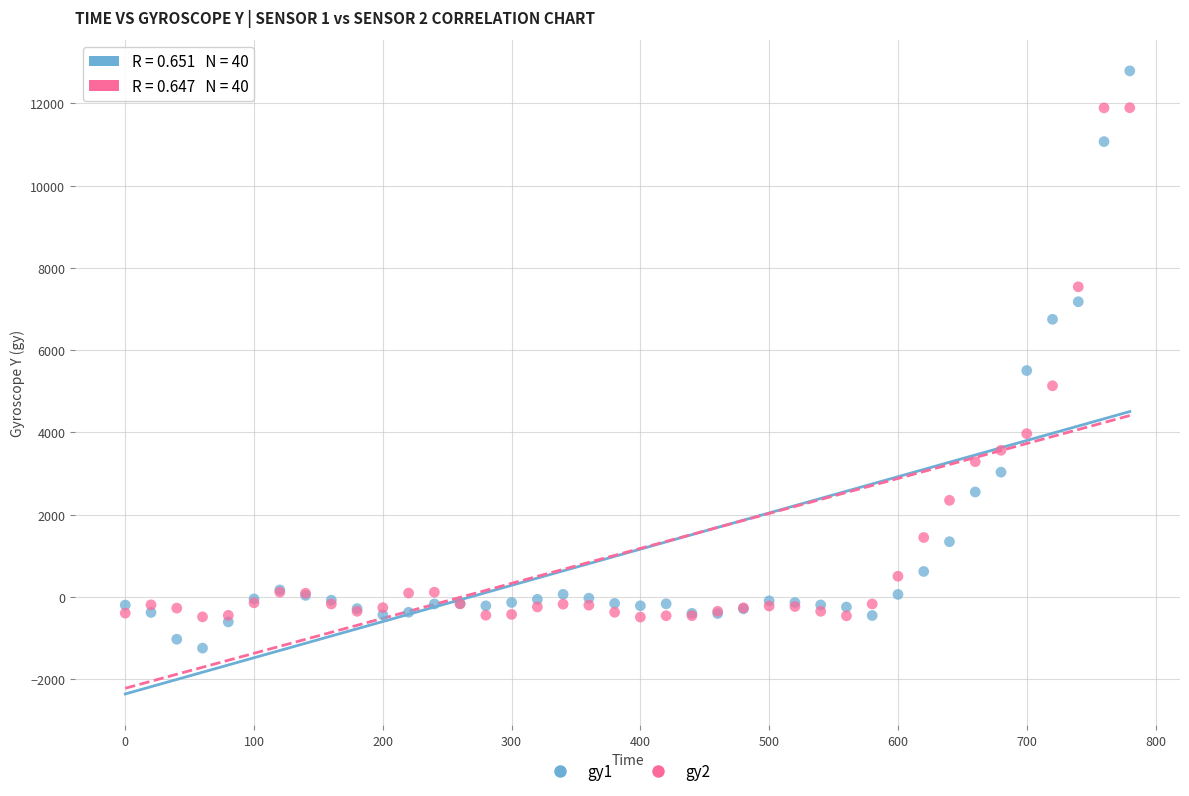

Which series contains the lowest Y value?

gy1